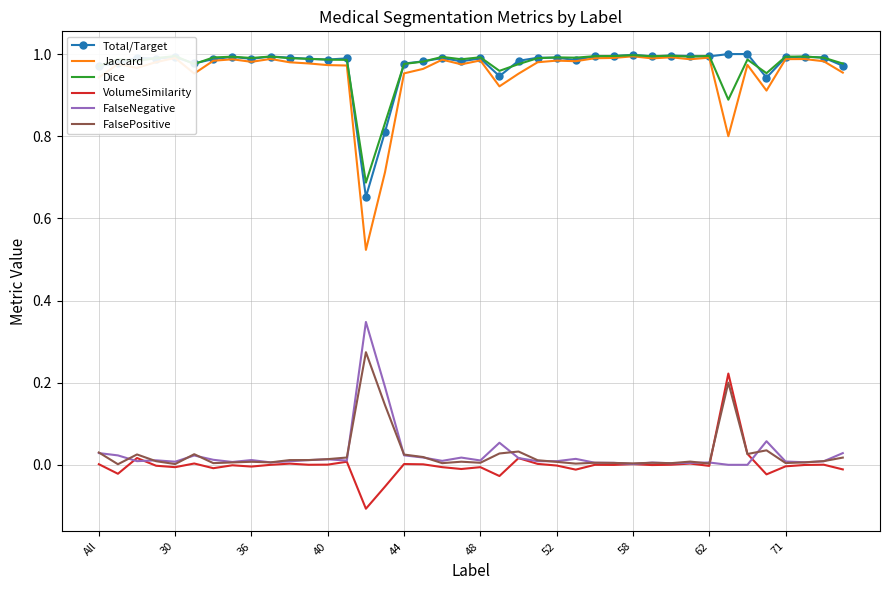

True or false: FalseNegative and Dice cross at least once.

False